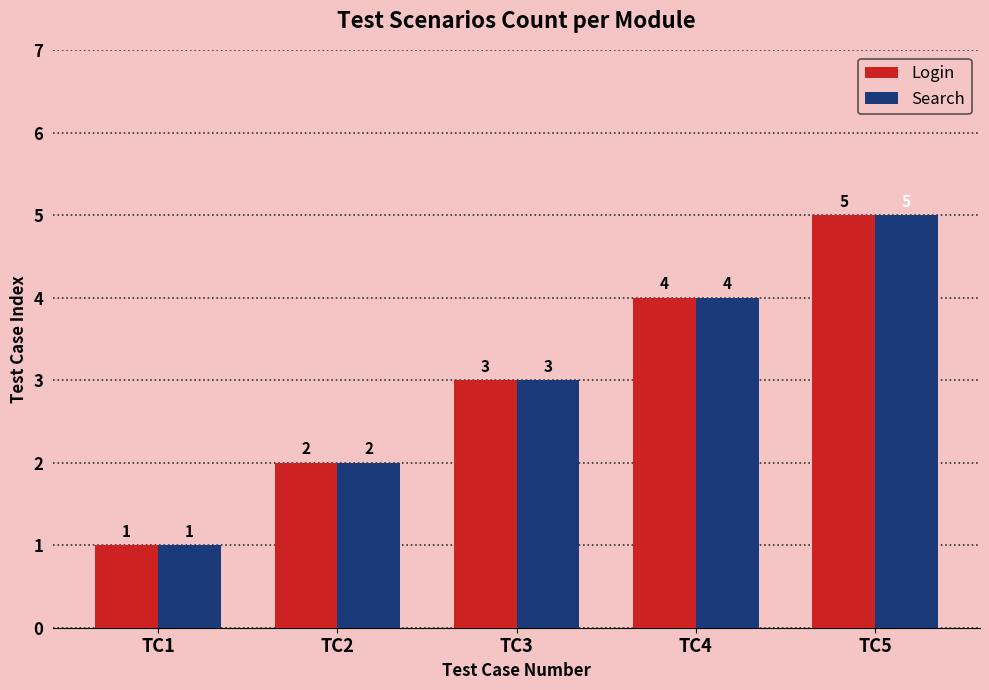

At which category is the sum across all series the highest?

TC5